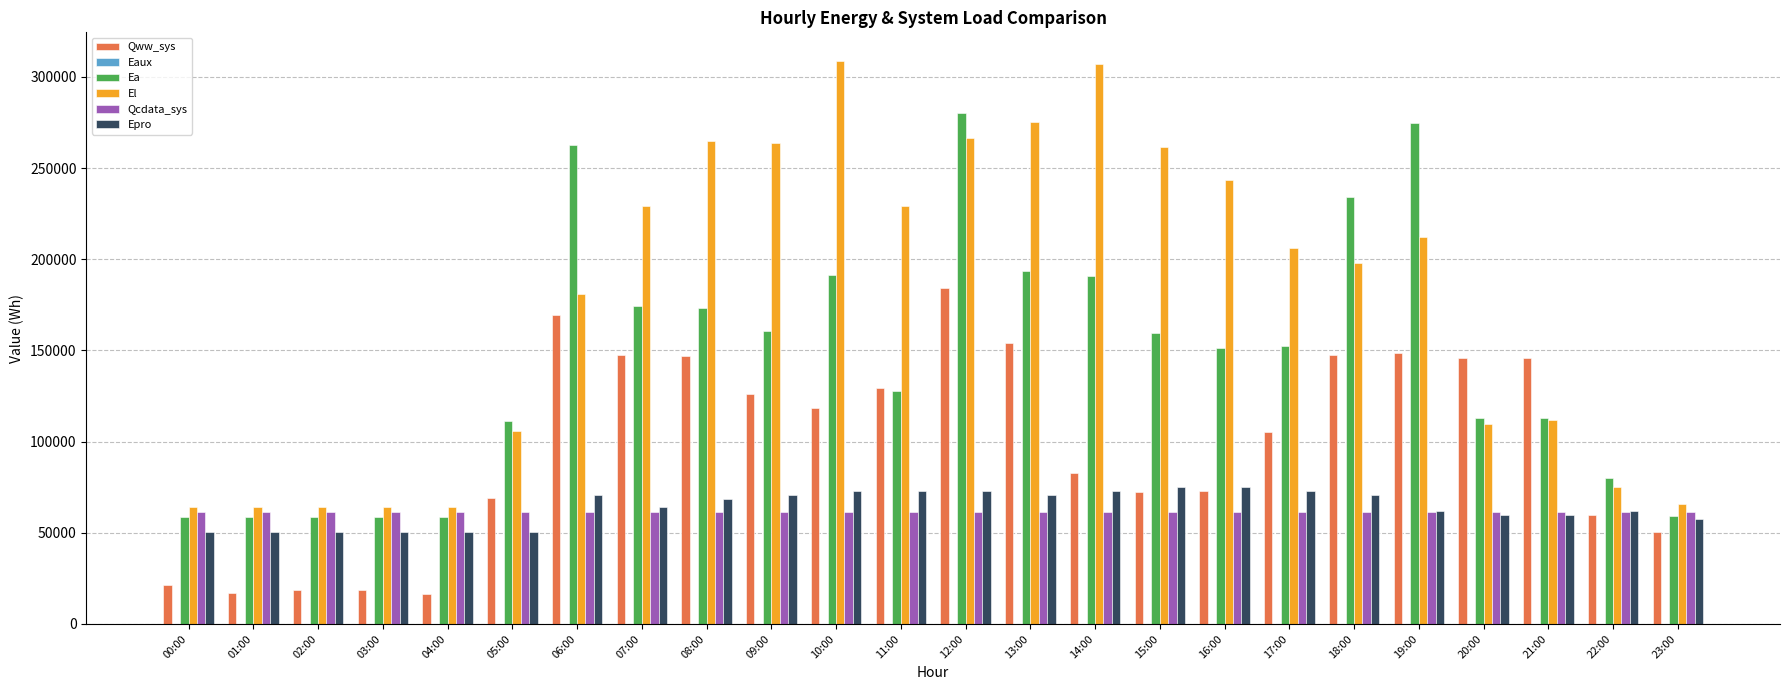

True or false: Qcdata_sys has a value of 14210.2 at 17:00.

False